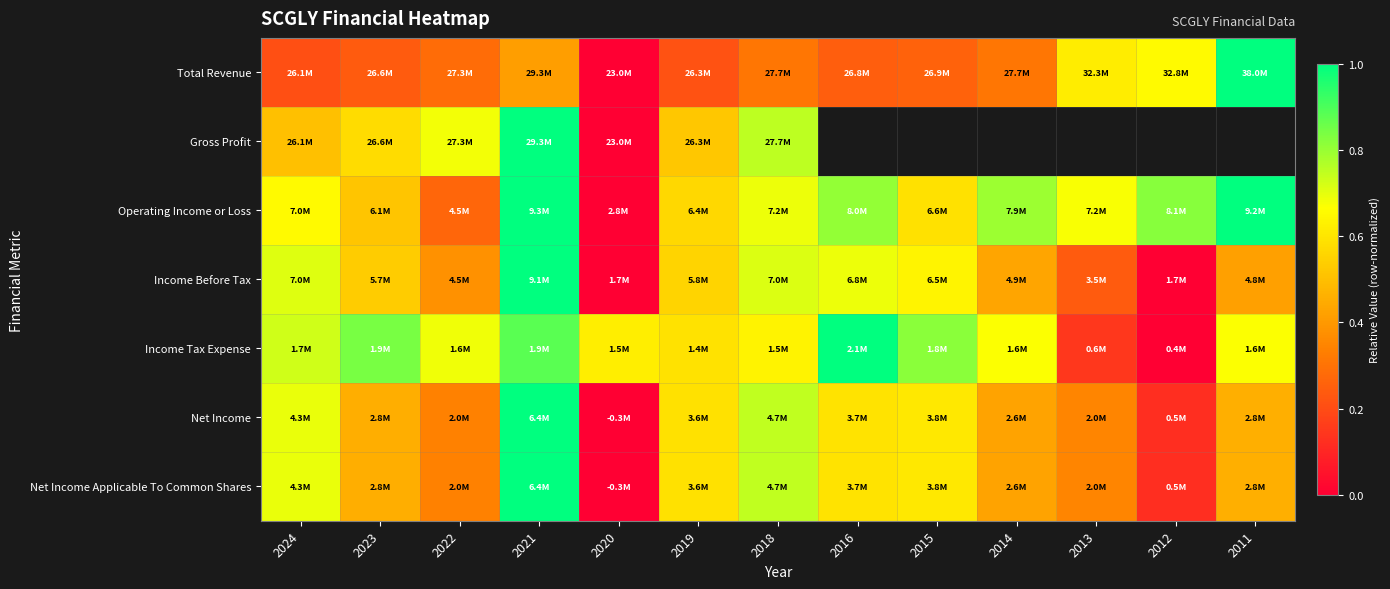

Count the Net Income Applicable To Common Shares values in the range 0 to 1.

13